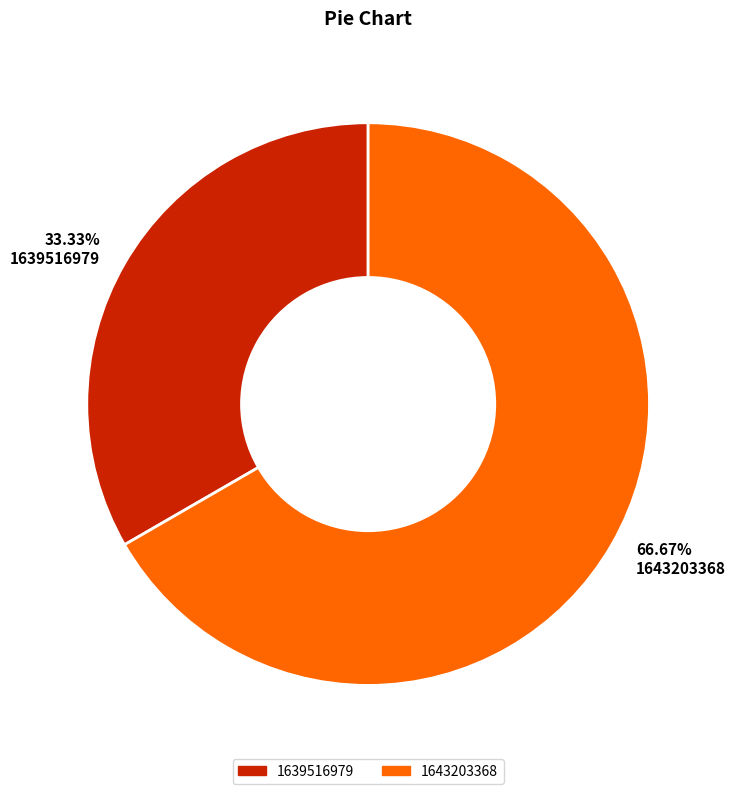

Is there any slice that represents more than half of the pie?

Yes